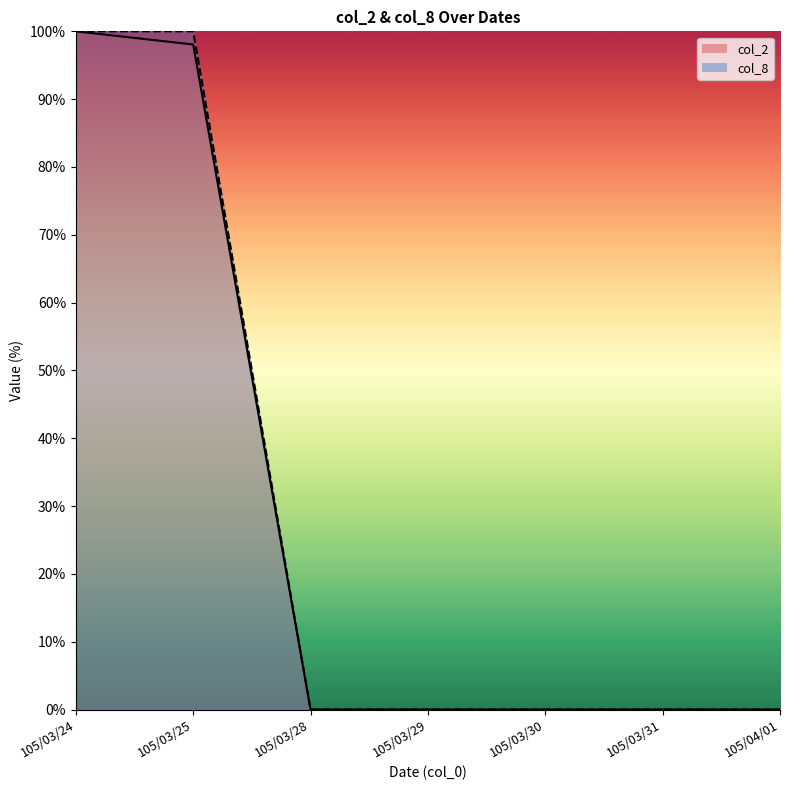

How many lines are shown in the chart?

2